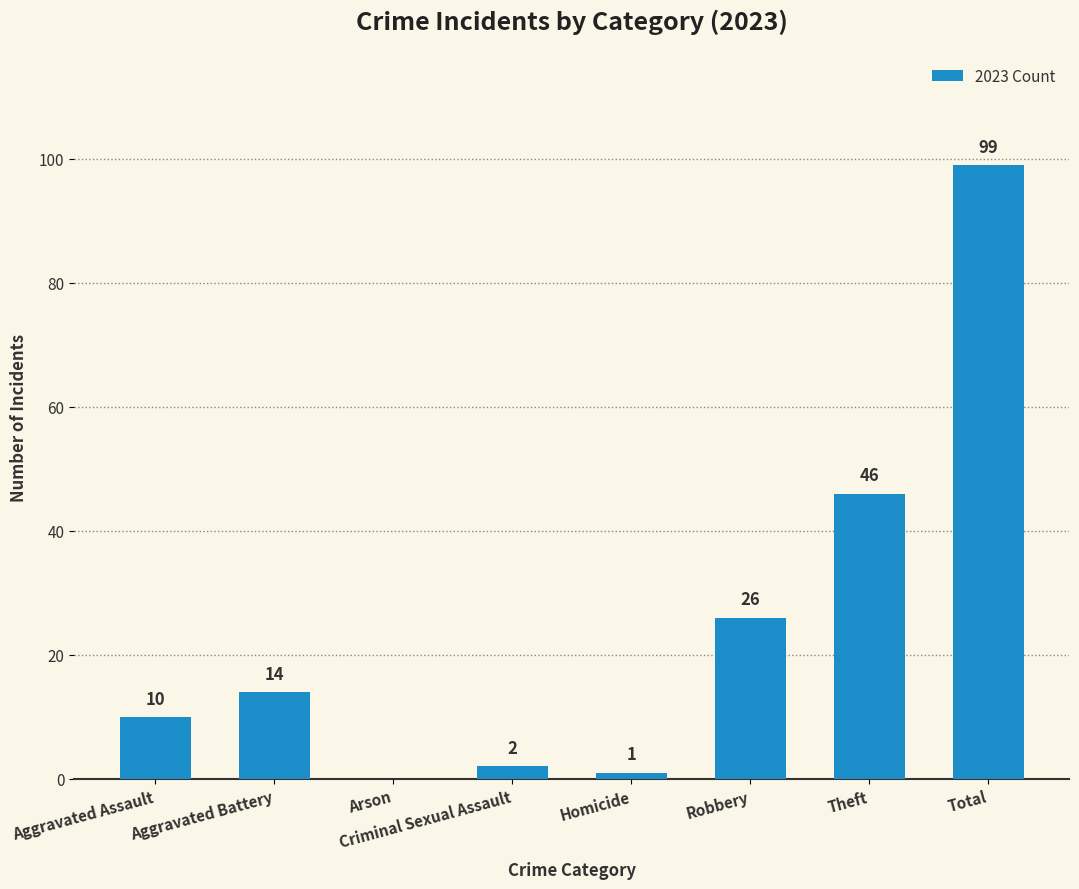

How many values are above zero?

7